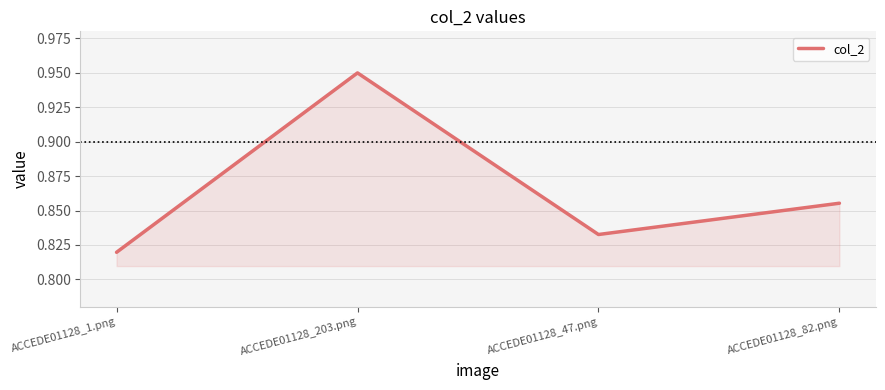

Where is the data nearest to the value 0?

ACCEDE01128_1.png